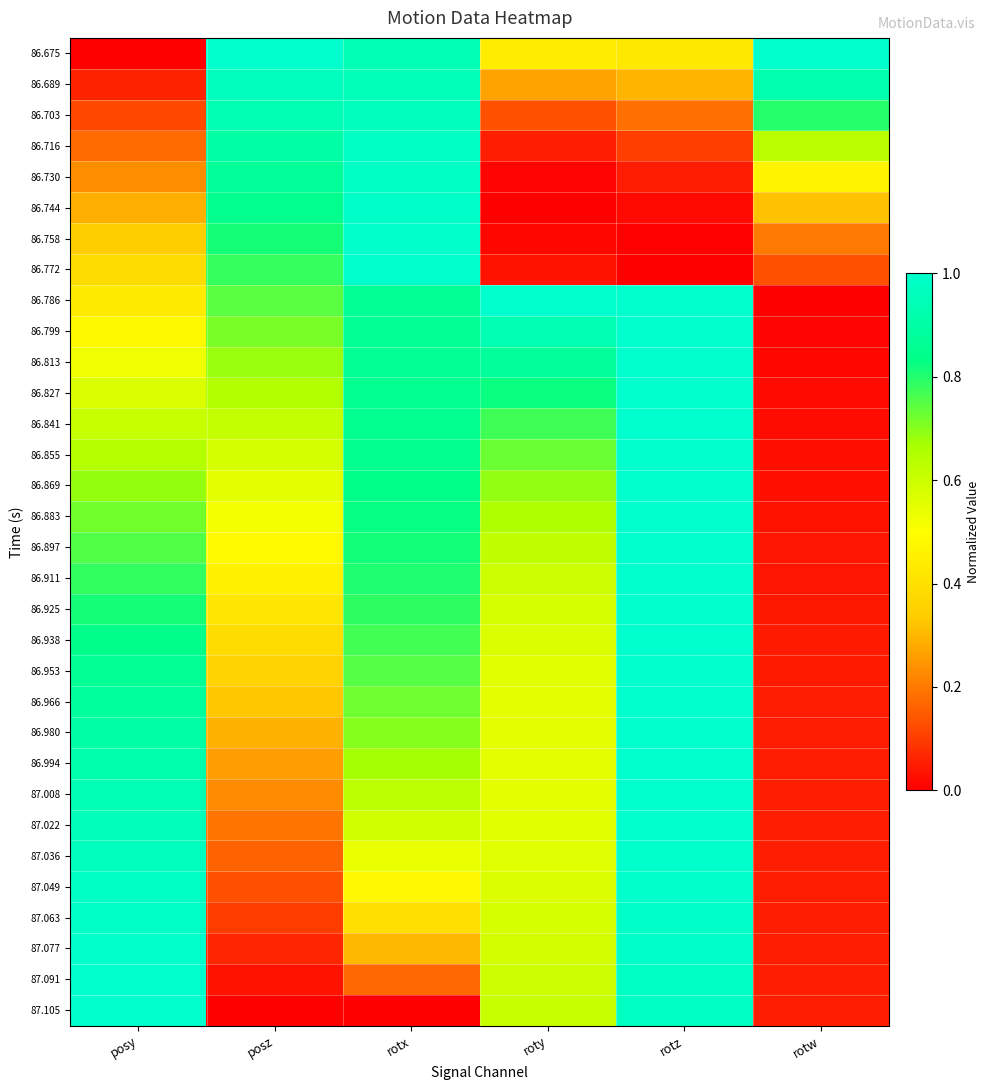

Reading right to left, list all the values displayed in this chart.

86.675: rotw=1.0	rotz=0.4	roty=0.4	rotx=0.9	posz=1.0	posy=0.0
86.689: rotw=0.9	rotz=0.3	roty=0.3	rotx=1.0	posz=1.0	posy=0.1
86.703: rotw=0.8	rotz=0.2	roty=0.1	rotx=1.0	posz=0.9	posy=0.1
86.716: rotw=0.6	rotz=0.1	roty=0.1	rotx=1.0	posz=0.9	posy=0.2
86.730: rotw=0.5	rotz=0.0	roty=0.0	rotx=1.0	posz=0.9	posy=0.2
86.744: rotw=0.3	rotz=0.0	roty=0.0	rotx=1.0	posz=0.8	posy=0.3
86.758: rotw=0.2	rotz=0.0	roty=0.0	rotx=1.0	posz=0.8	posy=0.3
86.772: rotw=0.1	rotz=0.0	roty=0.0	rotx=1.0	posz=0.8	posy=0.4
86.786: rotw=0.0	rotz=1.0	roty=1.0	rotx=0.9	posz=0.7	posy=0.4
86.799: rotw=0.0	rotz=1.0	roty=0.9	rotx=0.9	posz=0.7	posy=0.5
86.813: rotw=0.0	rotz=1.0	roty=0.9	rotx=0.9	posz=0.7	posy=0.5
86.827: rotw=0.0	rotz=1.0	roty=0.8	rotx=0.9	posz=0.6	posy=0.6
86.841: rotw=0.0	rotz=1.0	roty=0.8	rotx=0.8	posz=0.6	posy=0.6
86.855: rotw=0.0	rotz=1.0	roty=0.7	rotx=0.8	posz=0.6	posy=0.6
86.869: rotw=0.0	rotz=1.0	roty=0.7	rotx=0.8	posz=0.6	posy=0.7
86.883: rotw=0.0	rotz=1.0	roty=0.7	rotx=0.8	posz=0.5	posy=0.7
86.897: rotw=0.0	rotz=1.0	roty=0.6	rotx=0.8	posz=0.5	posy=0.8
86.911: rotw=0.0	rotz=1.0	roty=0.6	rotx=0.8	posz=0.5	posy=0.8
86.925: rotw=0.0	rotz=1.0	roty=0.6	rotx=0.8	posz=0.4	posy=0.8
86.938: rotw=0.0	rotz=1.0	roty=0.6	rotx=0.8	posz=0.4	posy=0.8
86.953: rotw=0.0	rotz=1.0	roty=0.6	rotx=0.7	posz=0.4	posy=0.9
86.966: rotw=0.0	rotz=1.0	roty=0.6	rotx=0.7	posz=0.3	posy=0.9
86.980: rotw=0.0	rotz=1.0	roty=0.5	rotx=0.7	posz=0.3	posy=0.9
86.994: rotw=0.1	rotz=1.0	roty=0.5	rotx=0.7	posz=0.3	posy=0.9
87.008: rotw=0.1	rotz=1.0	roty=0.6	rotx=0.6	posz=0.2	posy=0.9
87.022: rotw=0.1	rotz=1.0	roty=0.6	rotx=0.6	posz=0.2	posy=1.0
87.036: rotw=0.1	rotz=1.0	roty=0.6	rotx=0.5	posz=0.2	posy=1.0
87.049: rotw=0.1	rotz=1.0	roty=0.6	rotx=0.5	posz=0.1	posy=1.0
87.063: rotw=0.1	rotz=1.0	roty=0.6	rotx=0.4	posz=0.1	posy=1.0
87.077: rotw=0.1	rotz=1.0	roty=0.6	rotx=0.3	posz=0.1	posy=1.0
87.091: rotw=0.1	rotz=1.0	roty=0.6	rotx=0.2	posz=0.0	posy=1.0
87.105: rotw=0.1	rotz=1.0	roty=0.6	rotx=0.0	posz=0.0	posy=1.0